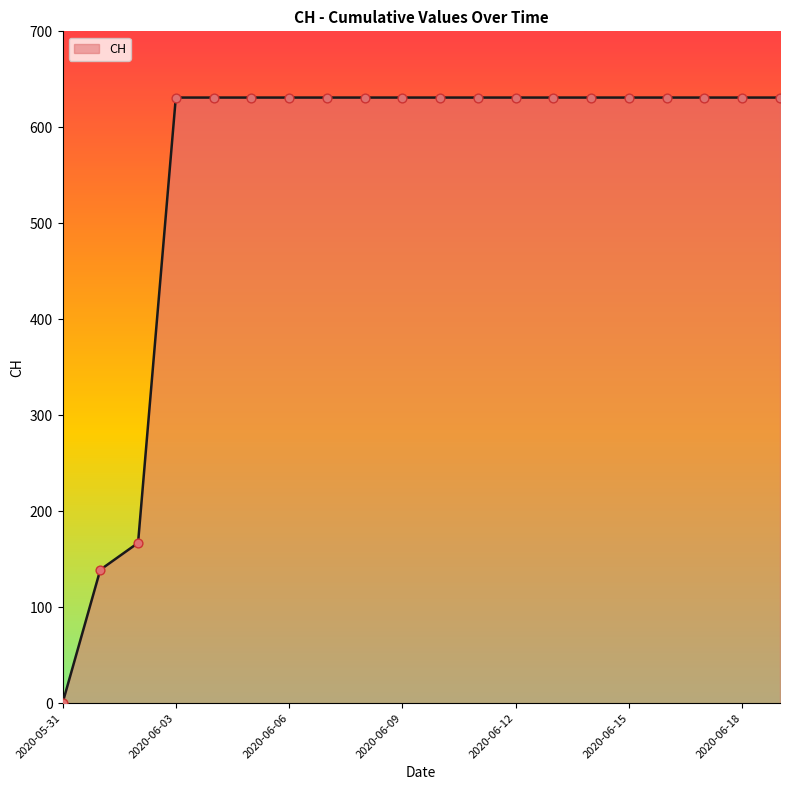

What is the greatest value displayed?

631